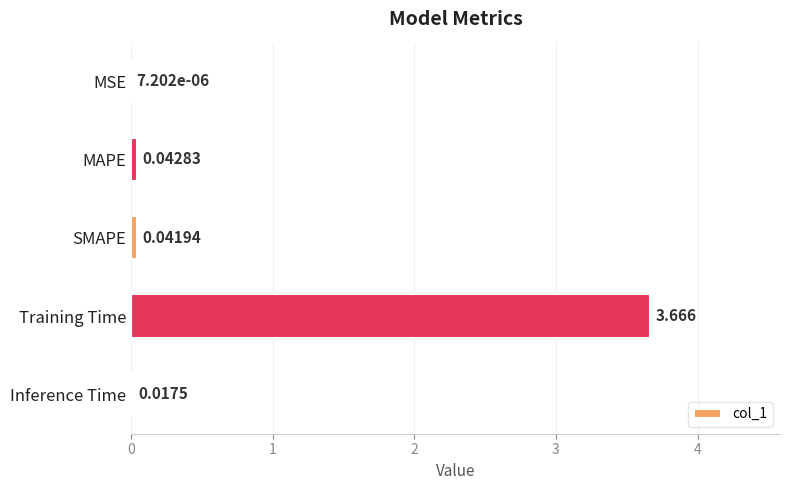

At which category does the chart reach its peak across all series?

Training Time